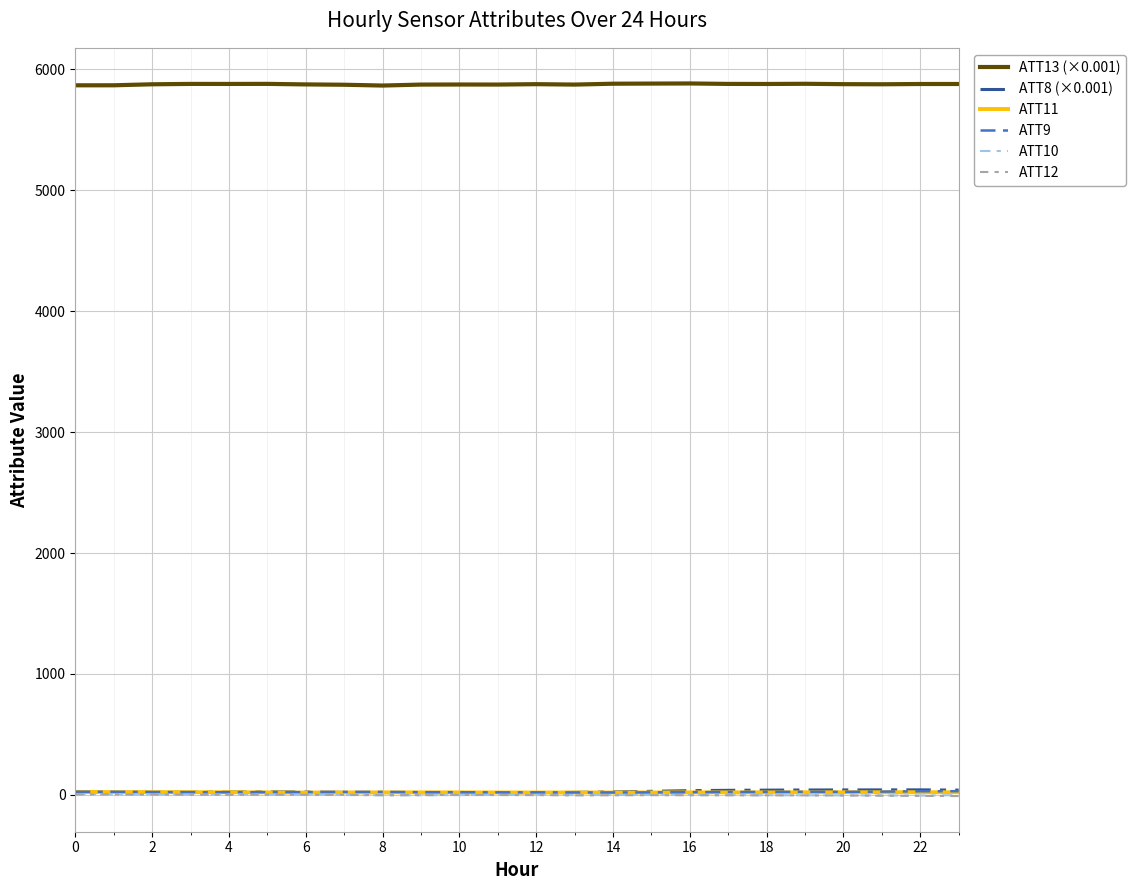

What is the greatest value displayed?

5884.4